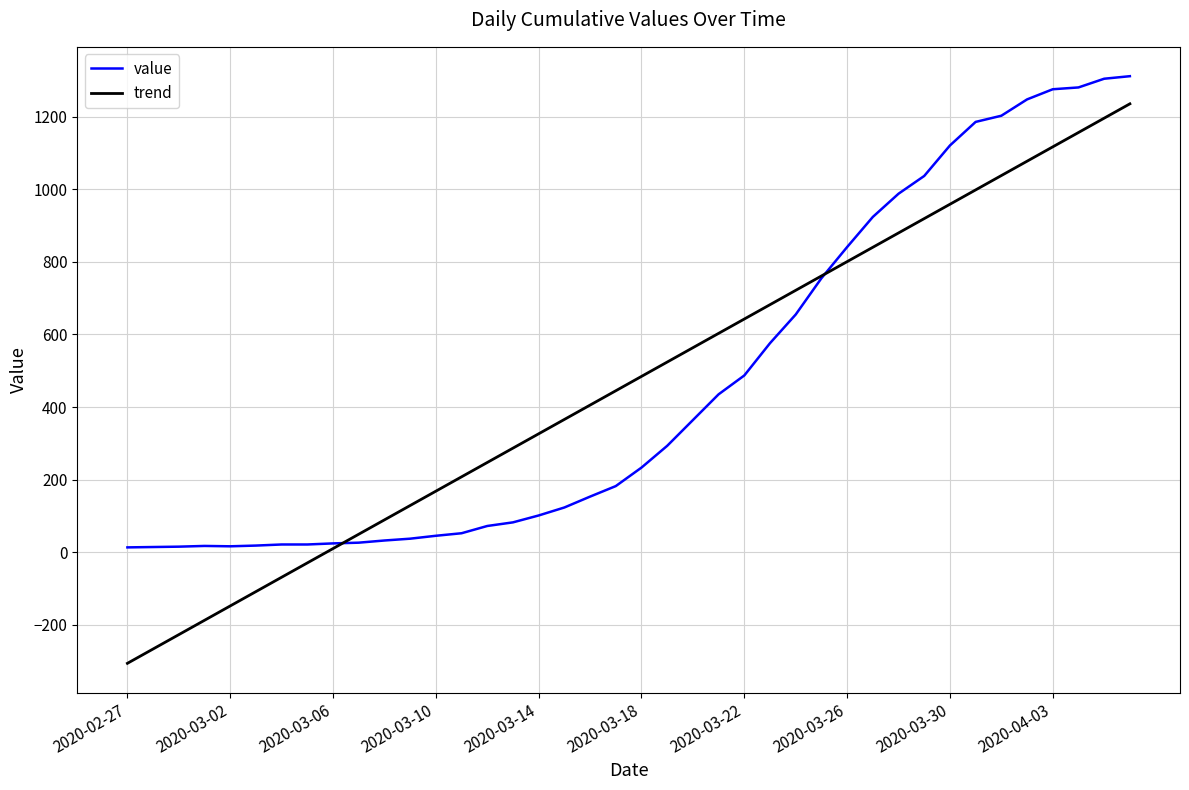

Which series ends up on top after the final intersection of value and trend?

value